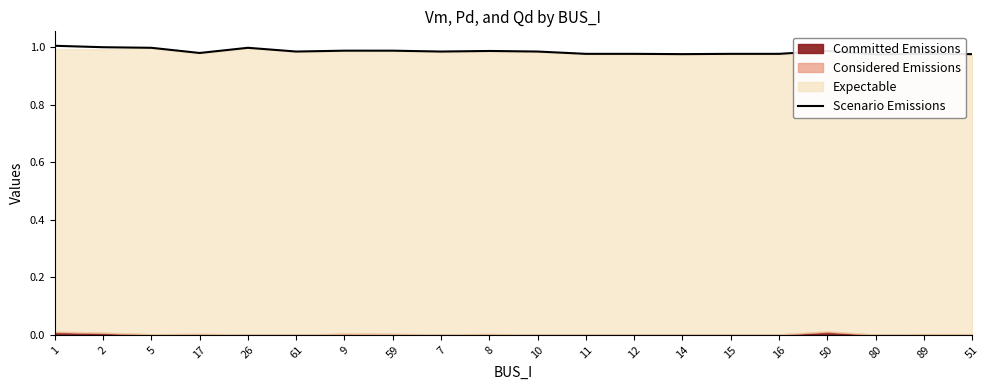

Is it true that the value at 51 is 0.4?

False